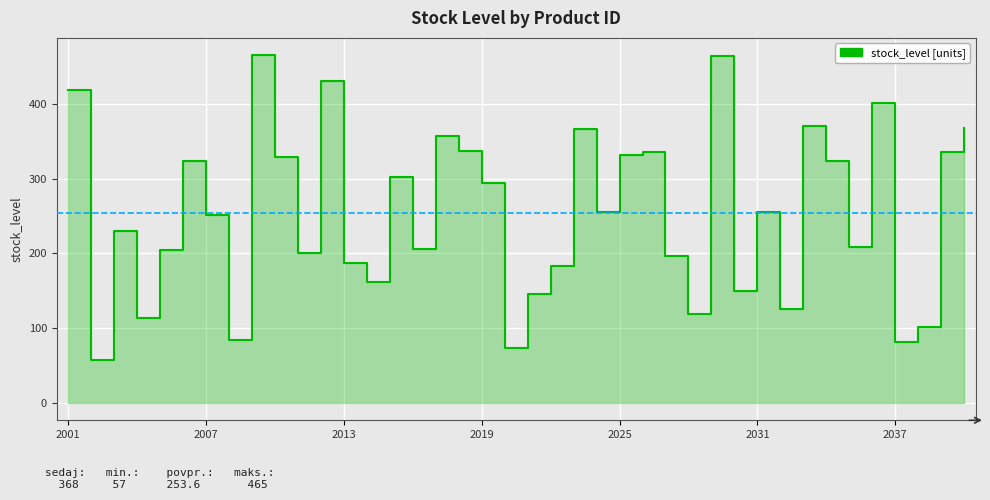

How many points are higher than both their immediate neighbors (excluding endpoints)?

12